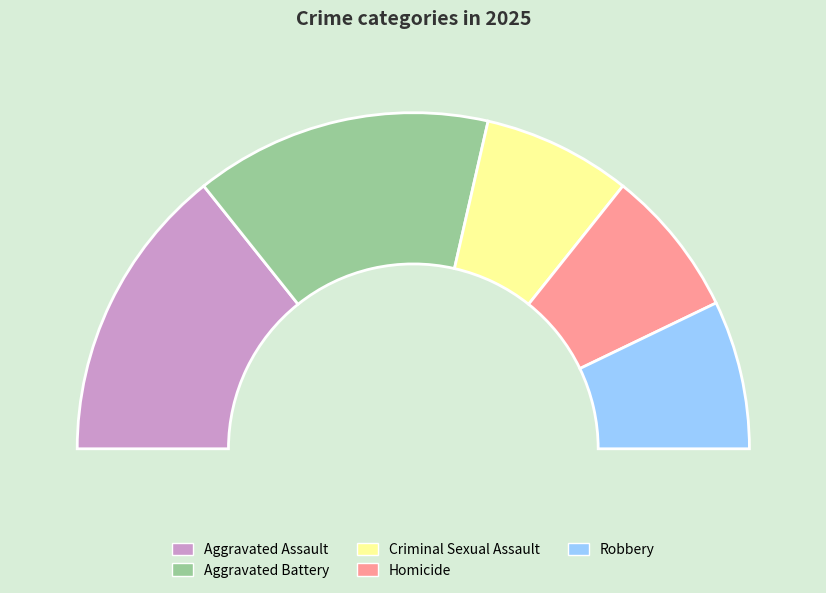

To the nearest percent, what is the average slice percentage?

20%